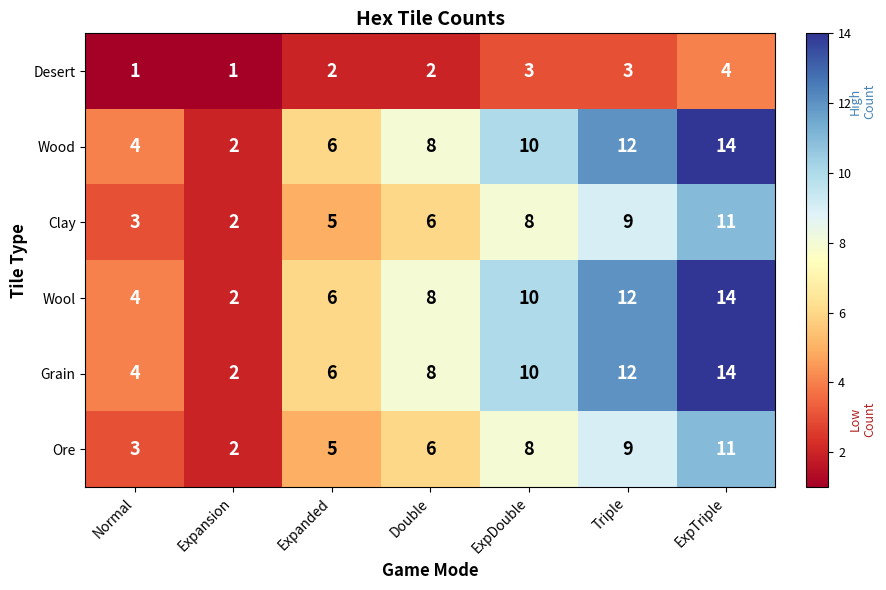

What is the difference between the highest and lowest values at ExpDouble?

7